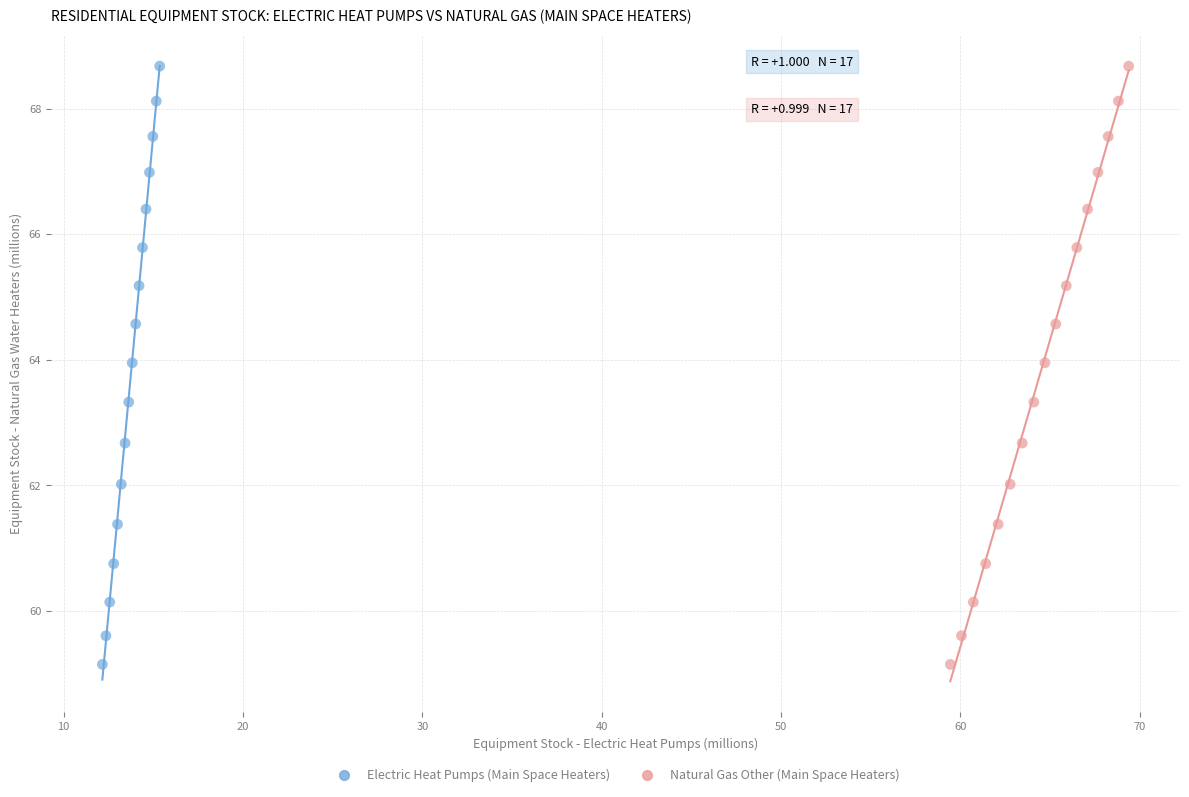

What are all the series names shown in the legend?

Electric Heat Pumps (Main Space Heaters), Natural Gas Other (Main Space Heaters)